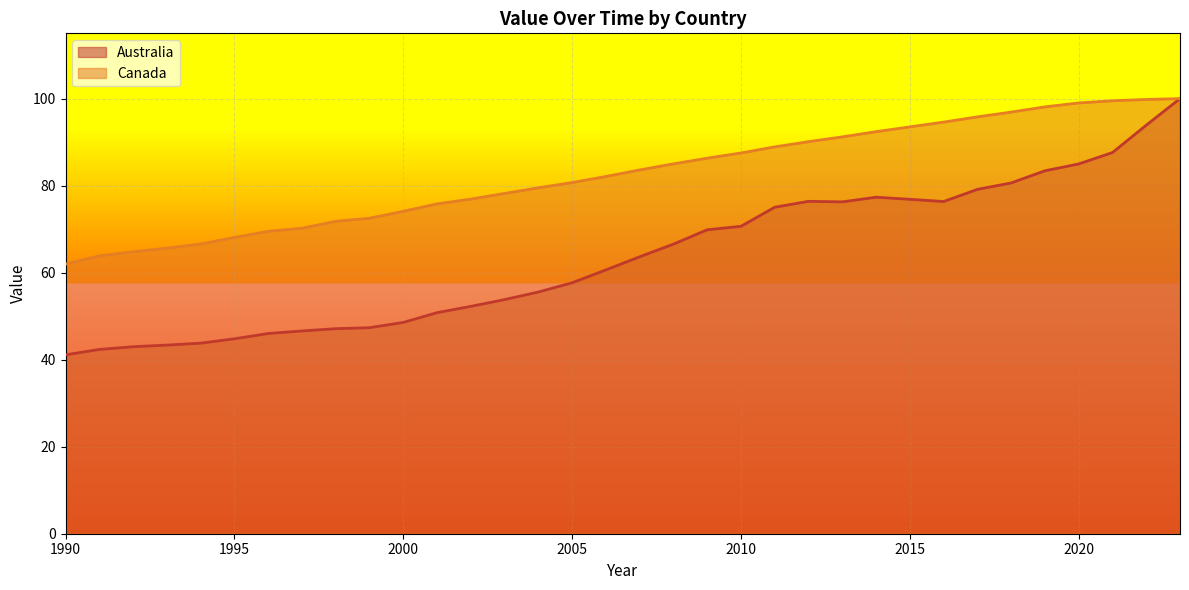

Reading left to right, transcribe all the data shown in this chart.

Australia: 1990=41.1	1991=42.4	1992=43.0	1993=43.4	1994=43.8	1995=44.8	1996=46.0	1997=46.6	1998=47.1	1999=47.3	2000=48.6	2001=50.8	2002=52.2	2003=53.8	2004=55.5	2005=57.7	2006=60.6	2007=63.6	2008=66.6	2009=69.8	2010=70.7	2011=75.0	2012=76.4	2013=76.3	2014=77.3	2015=76.9	2016=76.3	2017=79.1	2018=80.6	2019=83.4	2020=85.0	2021=87.6	2022=93.9	2023=100.0
Canada: 1990=62.0	1991=63.9	1992=64.8	1993=65.6	1994=66.6	1995=68.1	1996=69.5	1997=70.2	1998=71.8	1999=72.5	2000=74.1	2001=75.8	2002=76.9	2003=78.2	2004=79.5	2005=80.7	2006=82.1	2007=83.6	2008=85.0	2009=86.3	2010=87.5	2011=88.9	2012=90.1	2013=91.2	2014=92.4	2015=93.5	2016=94.6	2017=95.8	2018=96.9	2019=98.1	2020=99.0	2021=99.5	2022=99.8	2023=100.0